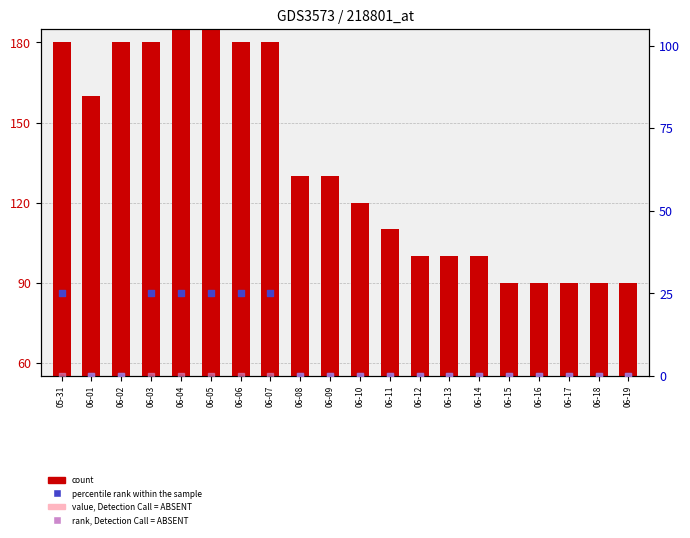

Which series has the widest spread of Y values?

count